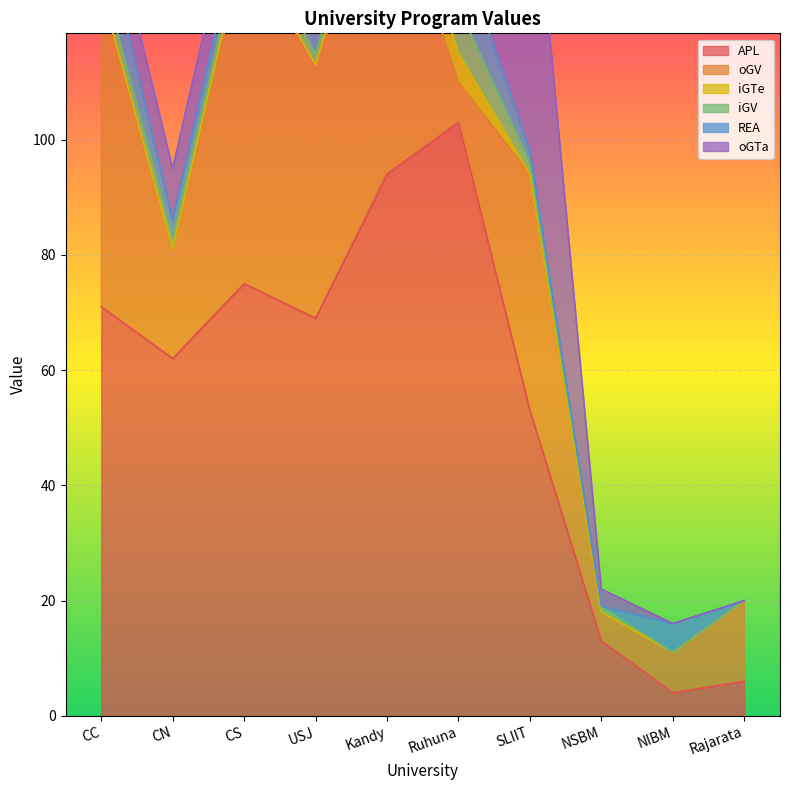

Between CN and SLIIT, which is larger?

CN